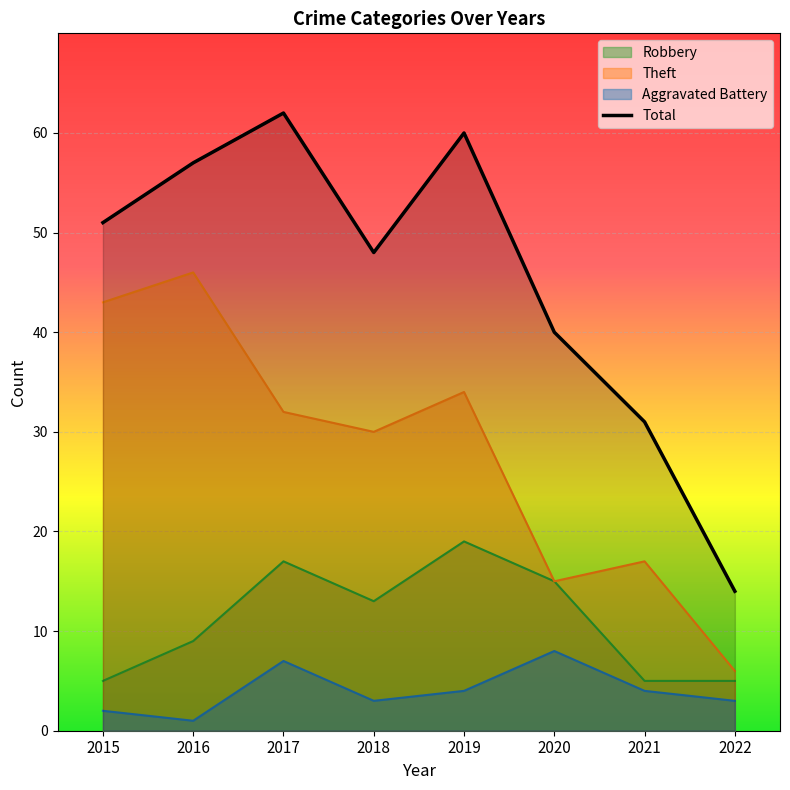

What is the value of the Theft point at the 5th from the left?

34